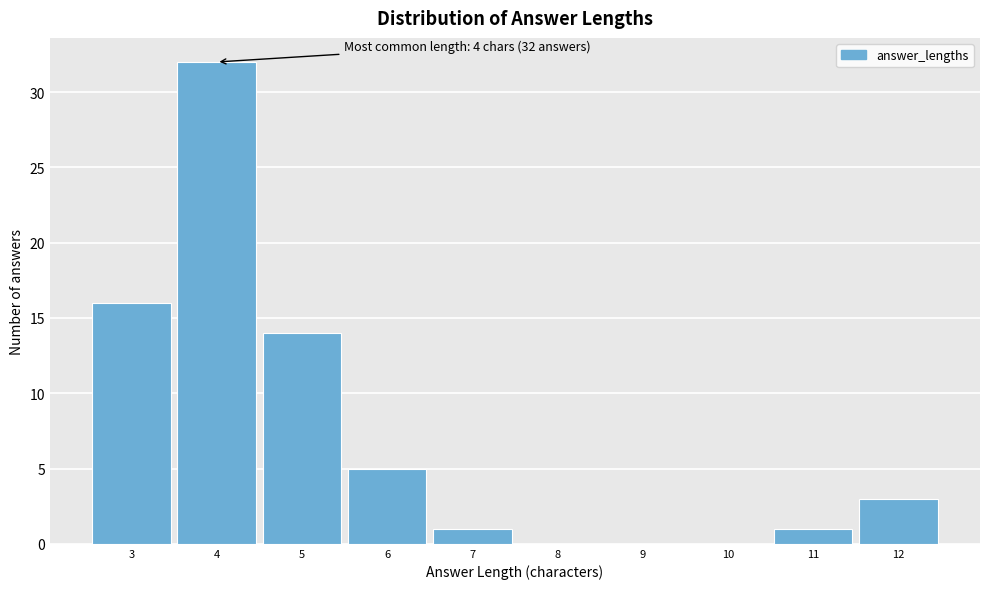

Which range on the x-axis has the tallest bar?

3.5 to 4.5